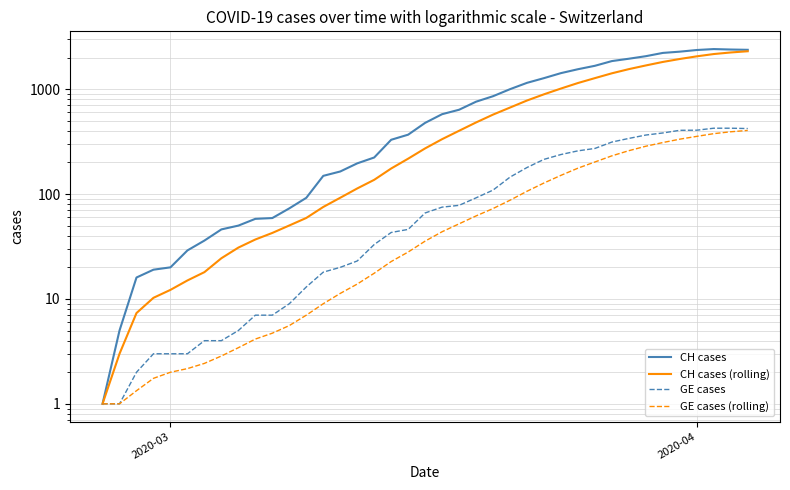

The GE cases series shows 97.4 at 29. True or false?

False